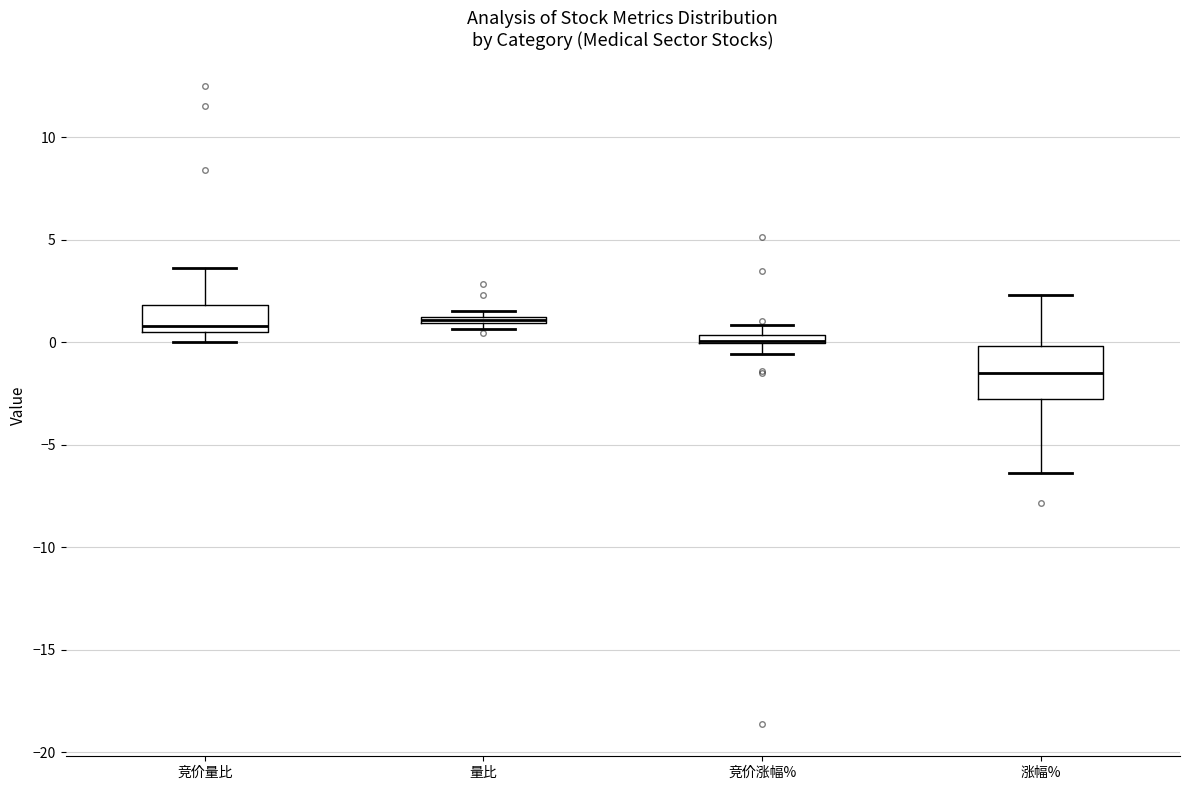

Comparing the boxes themselves (not the whiskers), which one is the tallest?

涨幅%